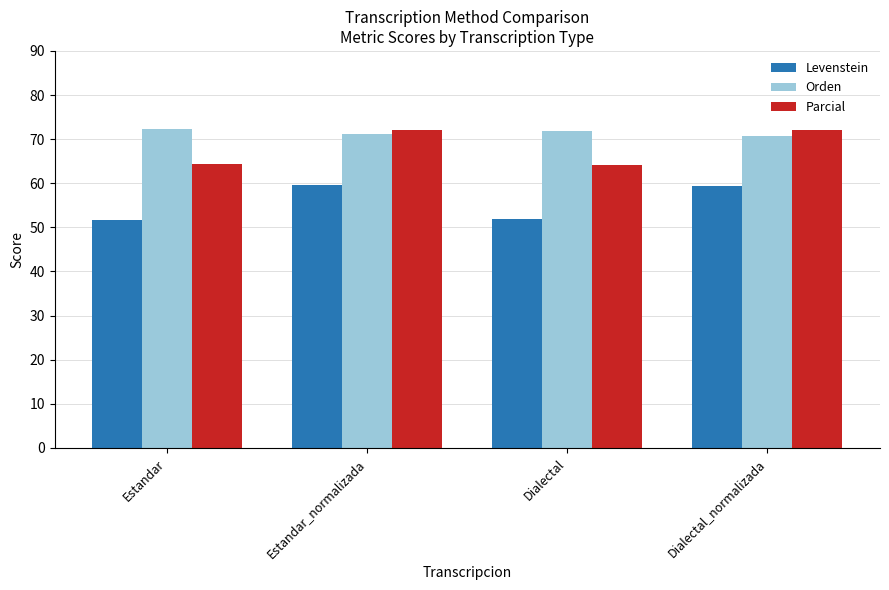

Between Estandar and Dialectal_normalizada, which series saw the biggest shift?

Parcial